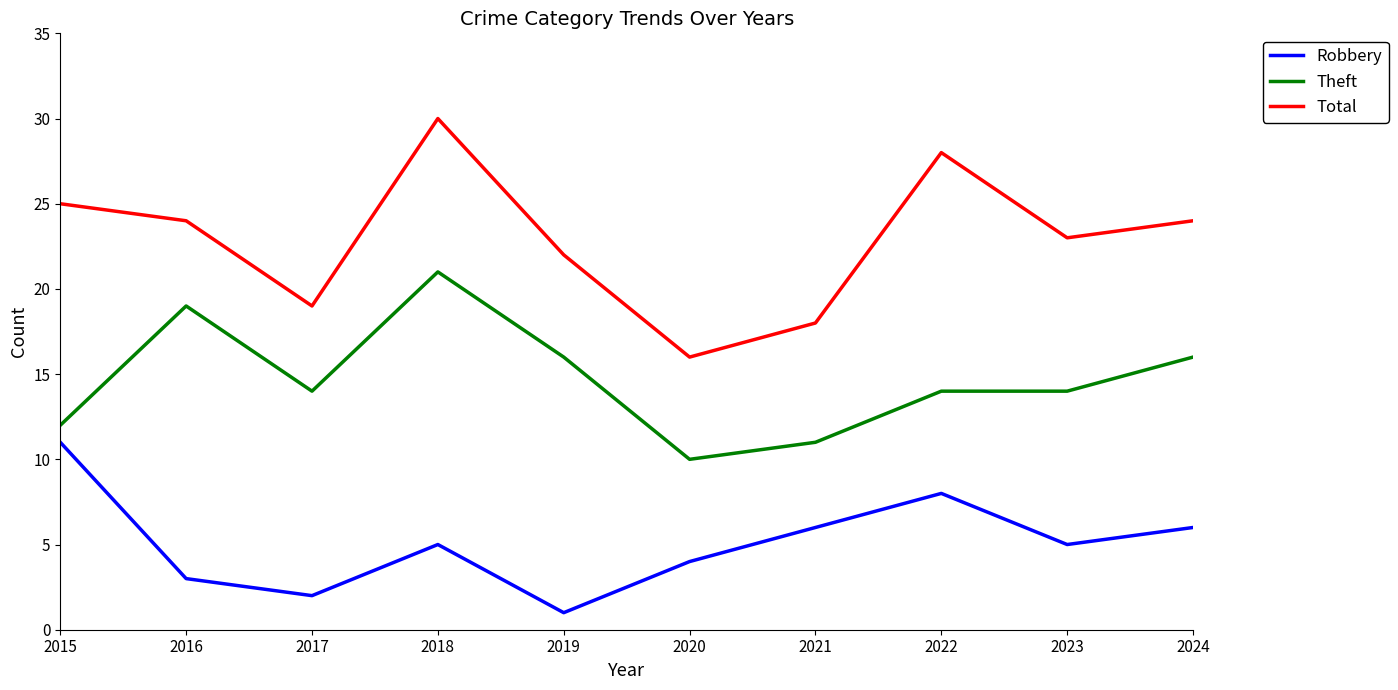

What is the highest value of the Robbery series?

11